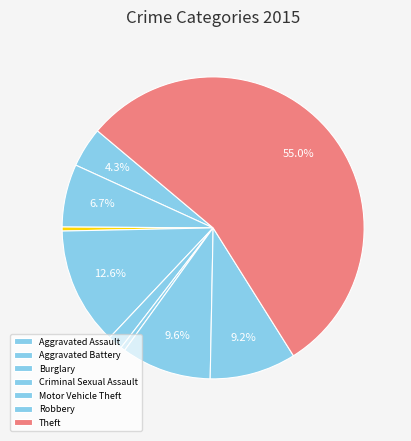

To the nearest percent, what is the difference between the largest and smallest slice percentages?

55%